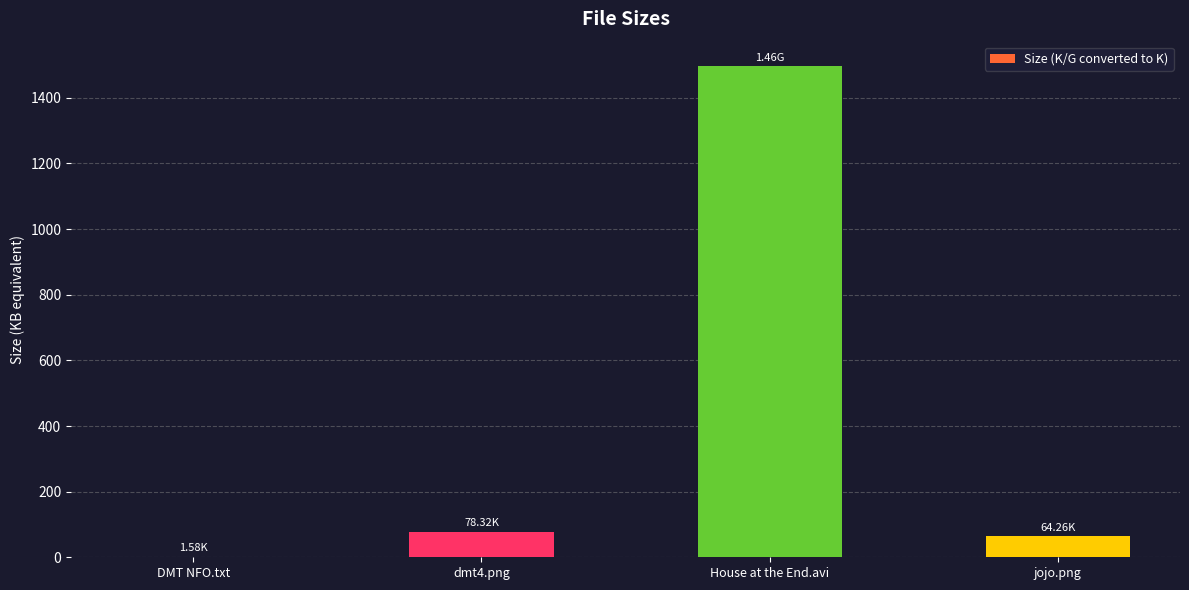

At which label does the data first exceed 78?

dmt4.png